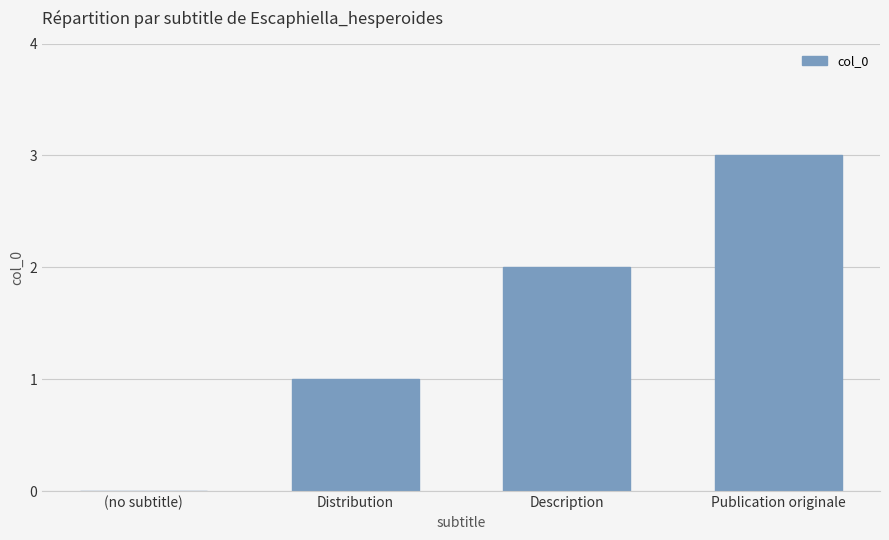

What is the maximum value shown in the chart?

3